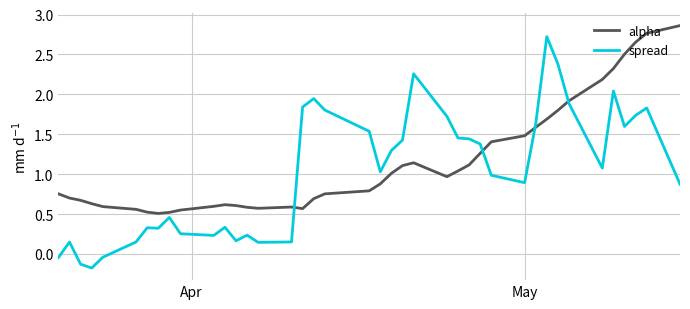

What are all the series names shown in the legend?

alpha, spread